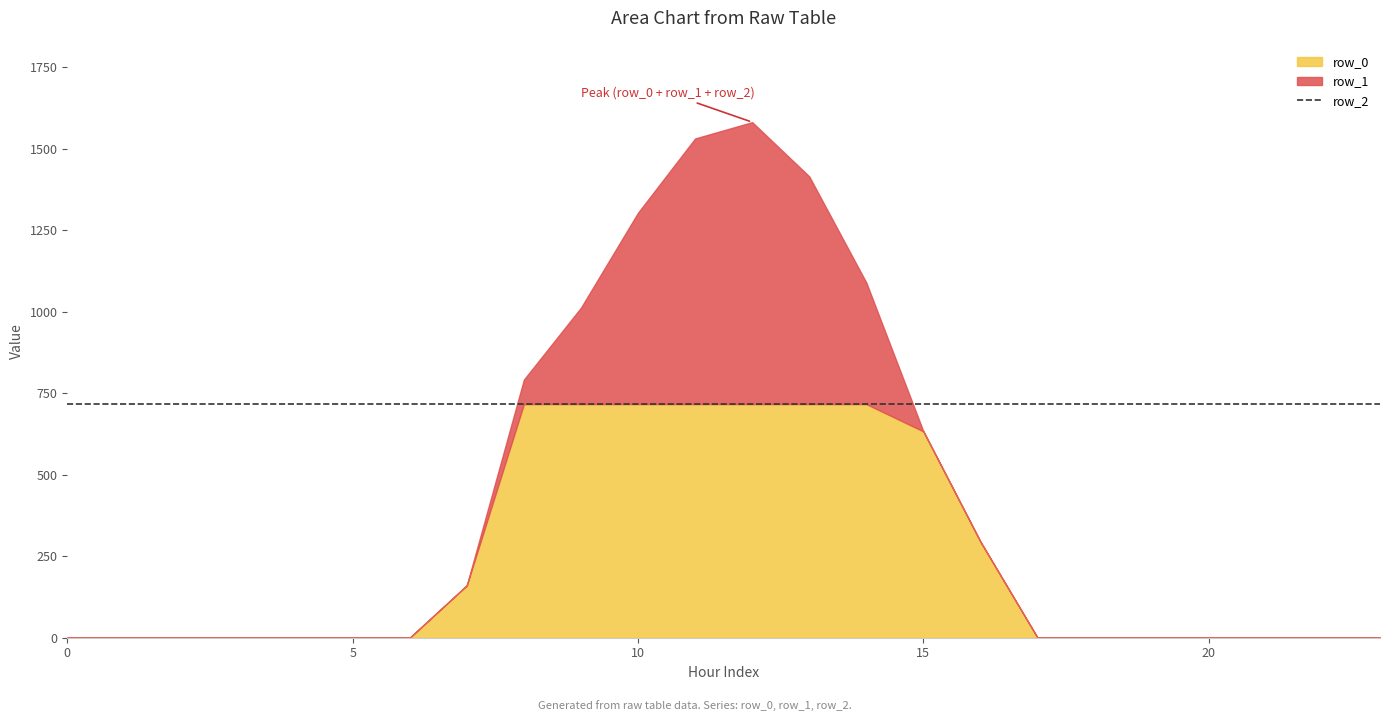

Is it true that row_0 equals 0.0 at 0?

True